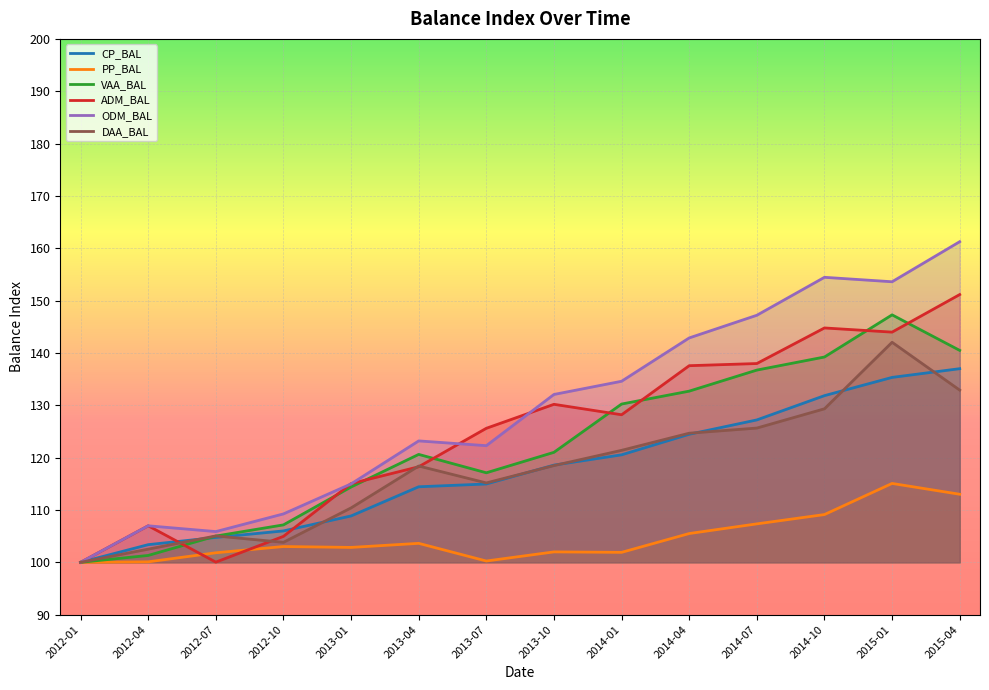

True or false: VAA_BAL has a value of 58.5 at 2014-04.

False